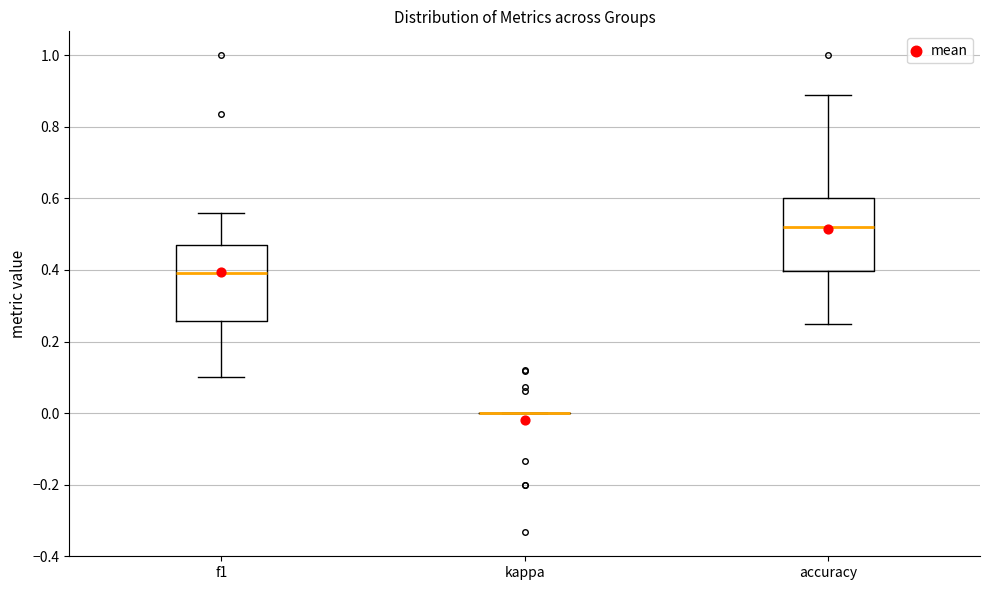

Reading left to right, read every box against the y-axis: the position of its median line, the range the box covers, and the ends of its whiskers. The values are not printed on the chart, so give them approximately, as read against the axis.

f1: median 0.40, box 0.26 to 0.48, whiskers 0.10 to 0.56
kappa: box collapsed to a line at 0.00, whiskers 0.00 to 0.00
accuracy: median 0.52, box 0.40 to 0.60, whiskers 0.26 to 0.88